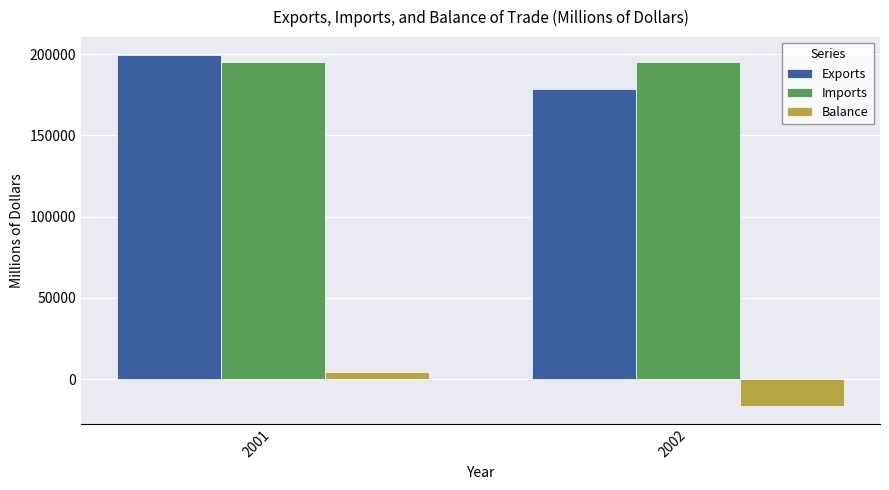

True or false: Balance has a value of 4451 at 2001.

True